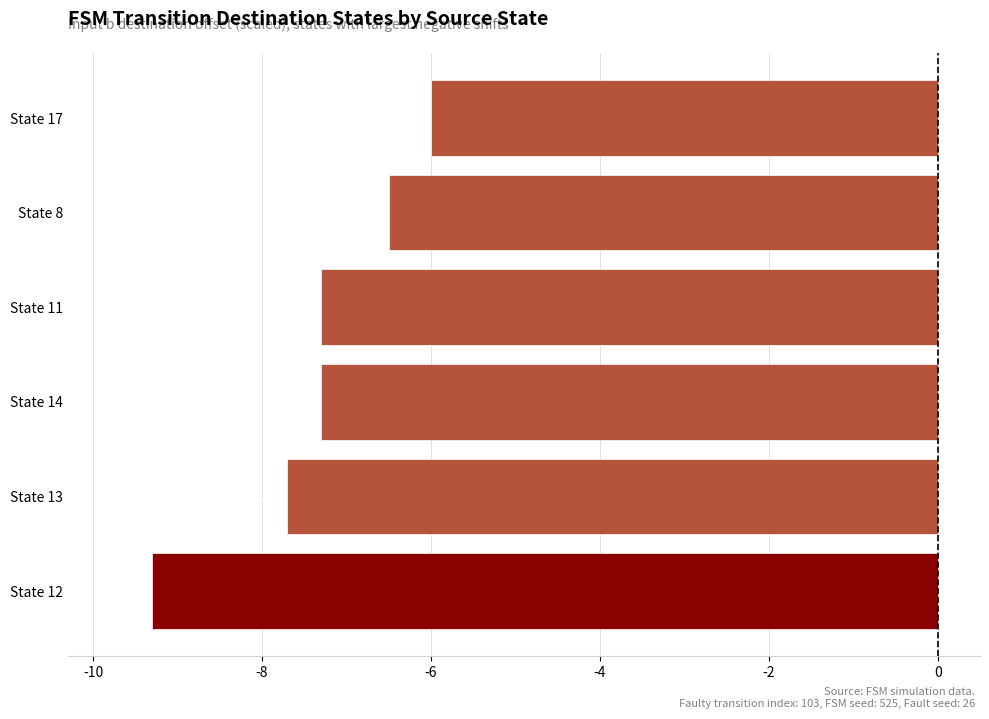

What is the minimum value shown in the chart?

-9.3